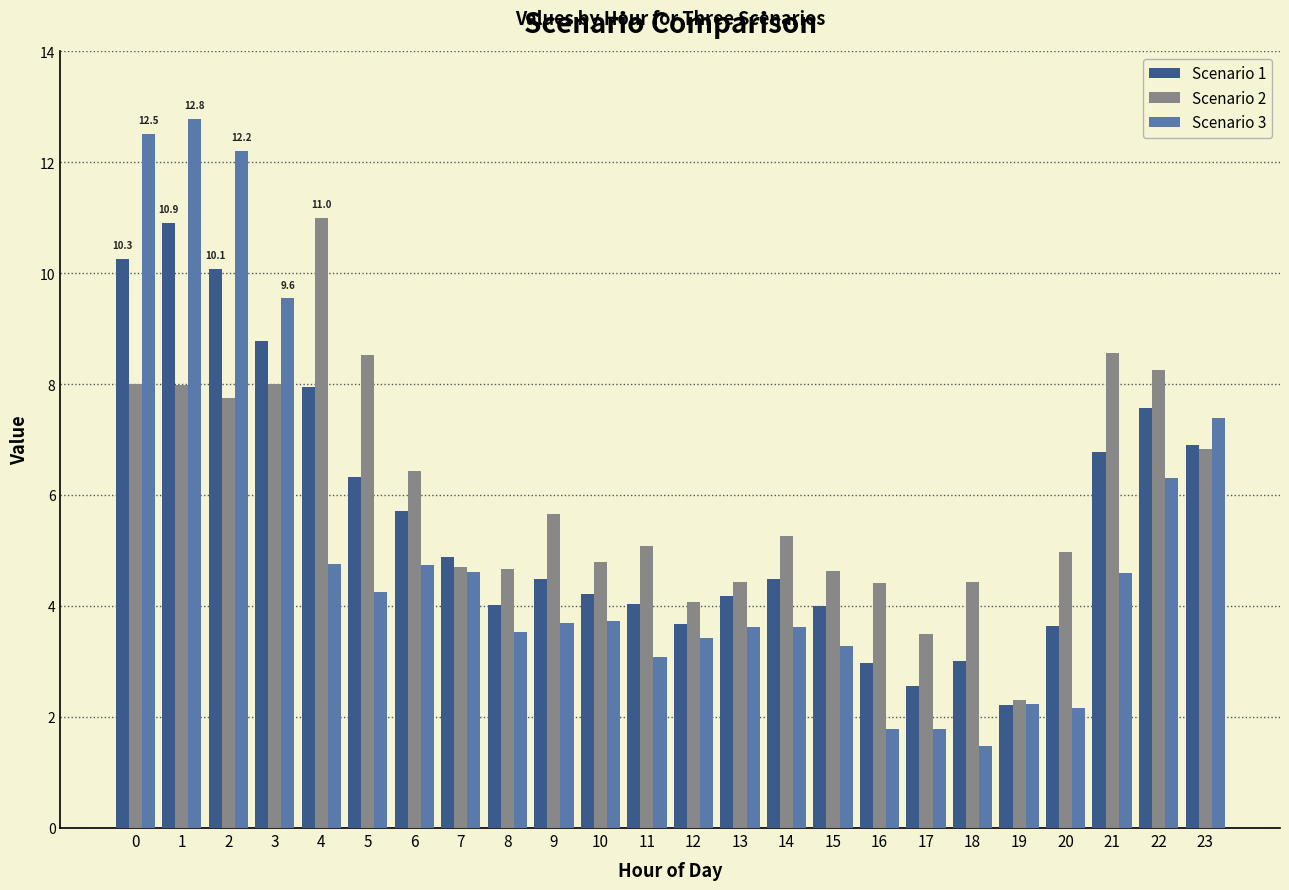

Between 6 and 15, which series saw the biggest shift?

Scenario 2